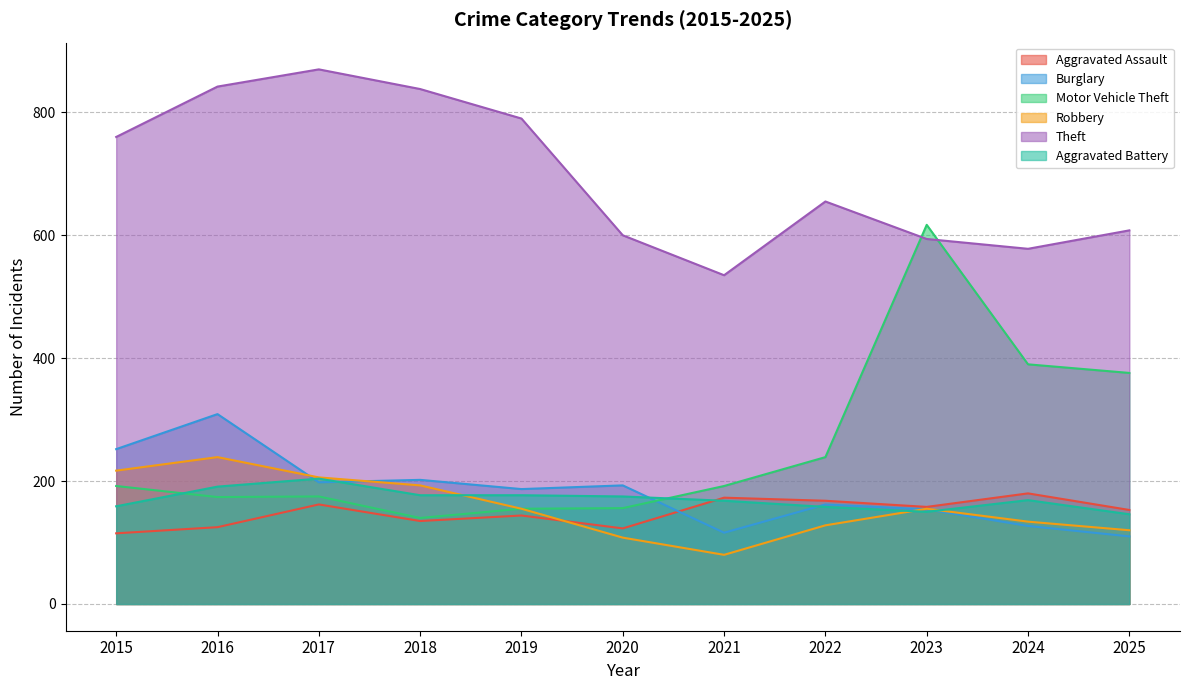

True or false: Aggravated Battery and Theft cross at least once.

False